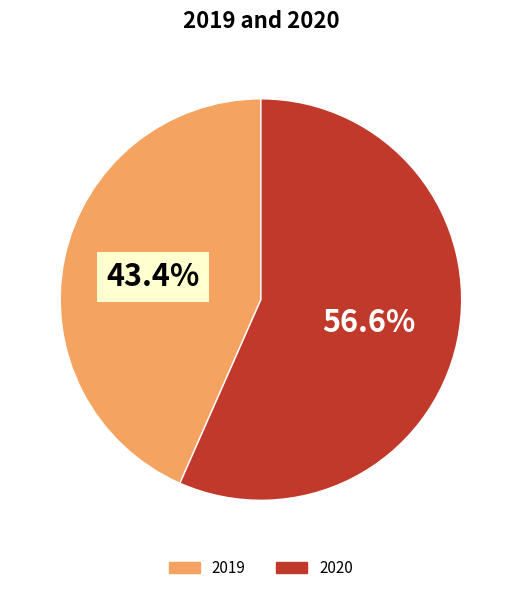

What is the largest slice in the pie chart?

2020